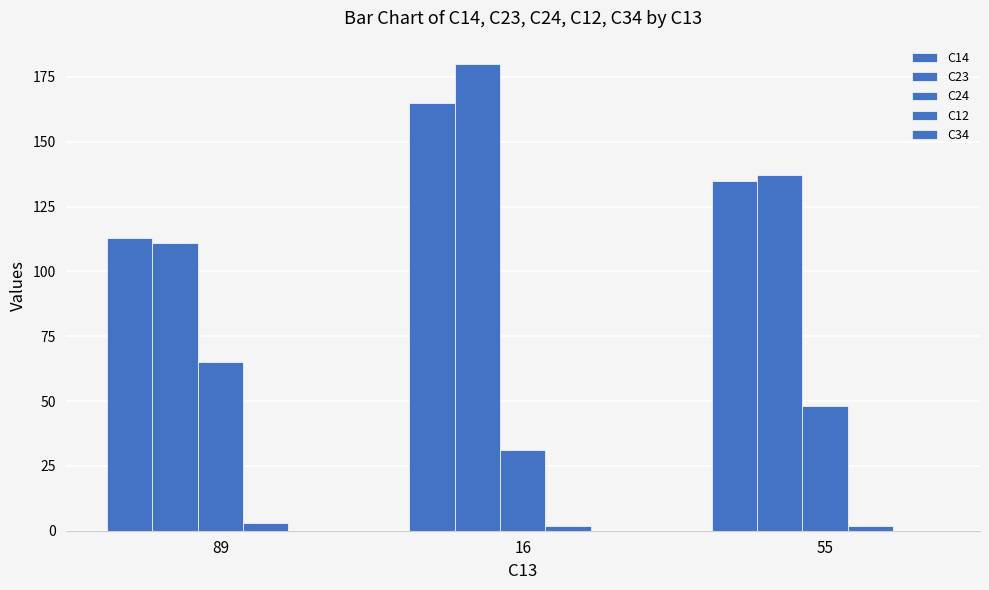

How many bars are there in total?

12